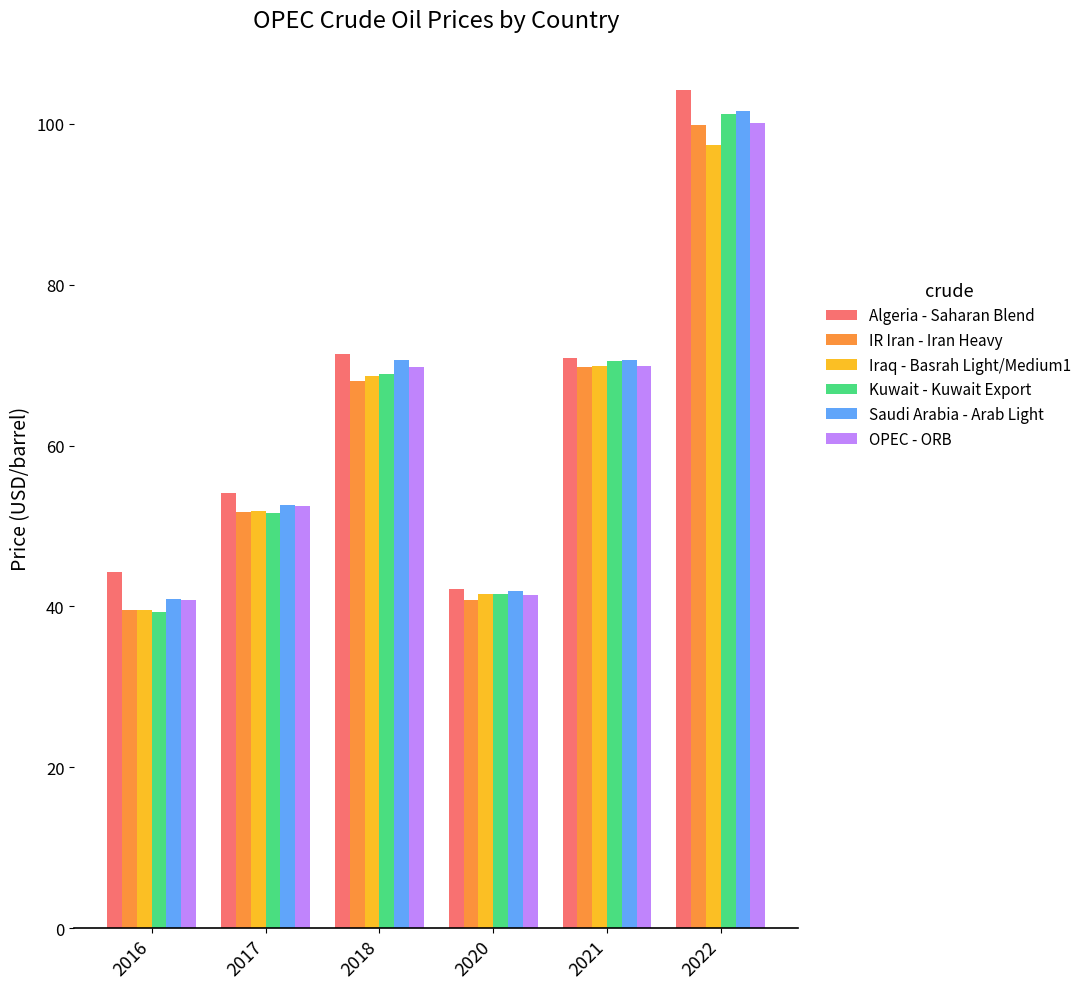

At which category is the sum across all series the highest?

2022